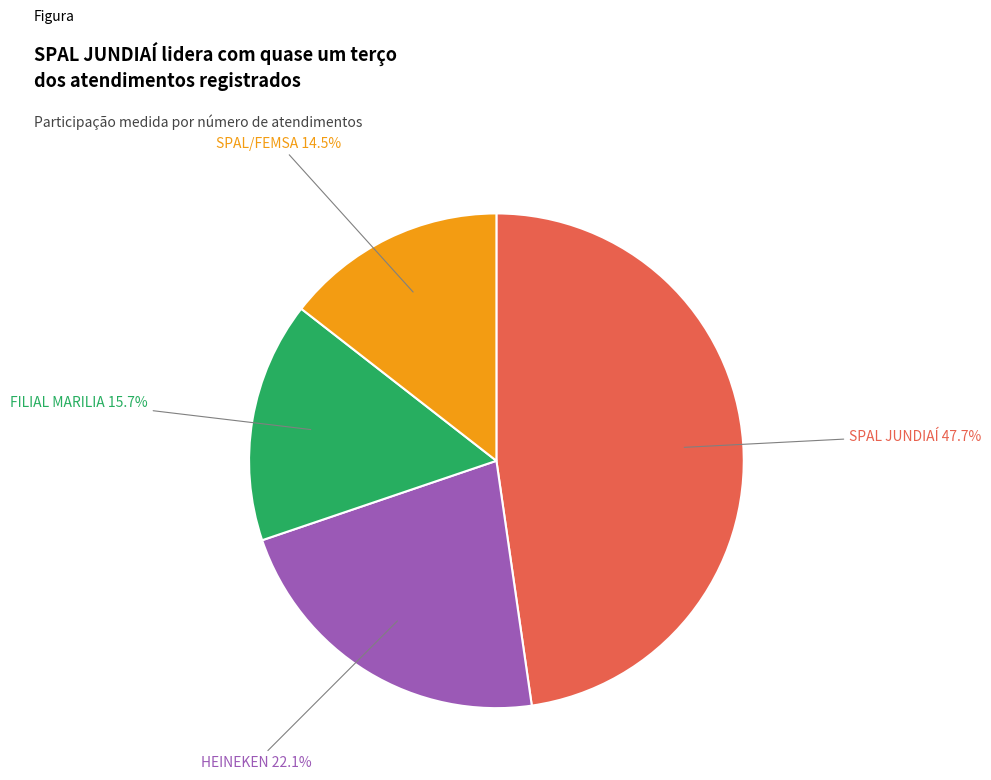

How much of the chart is everything except FILIAL MARILIA?

84.3%